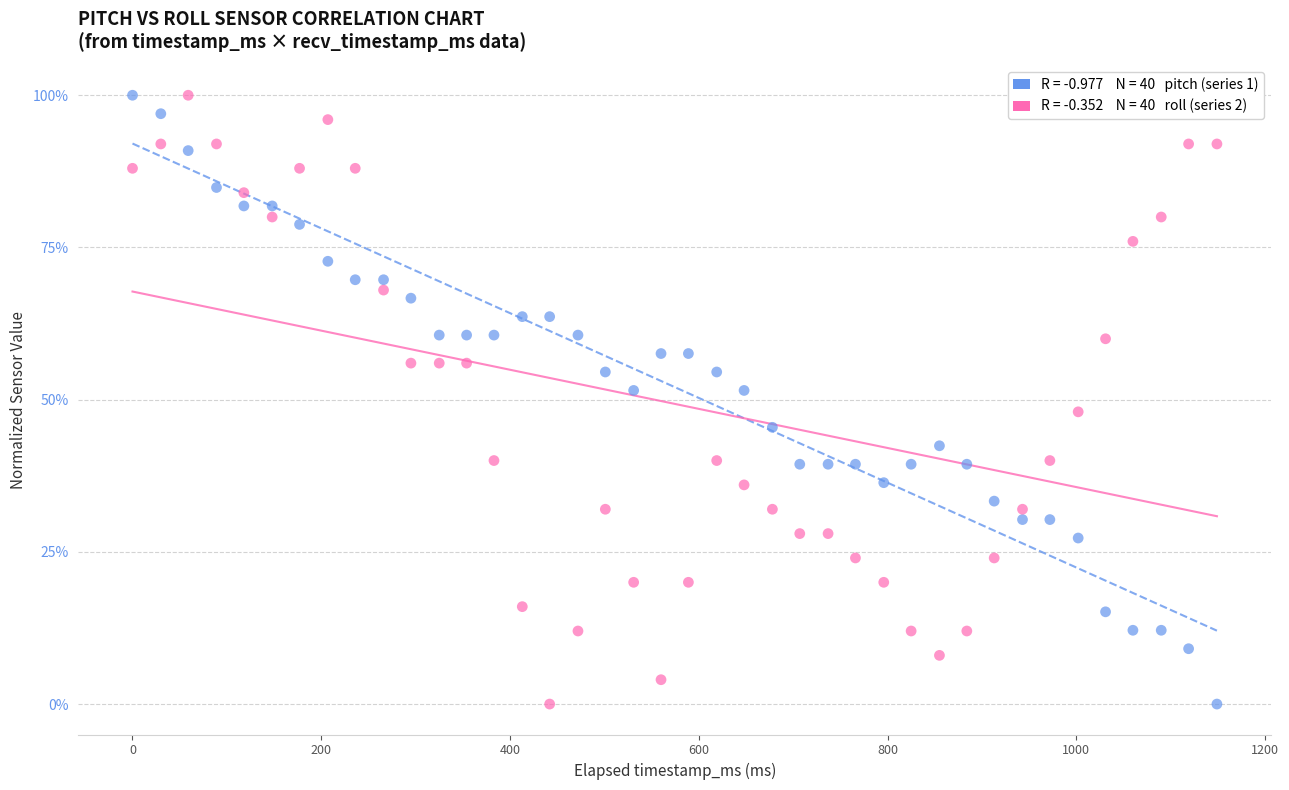

Across all data points, what is the range of X values (max minus min)?

1149.0